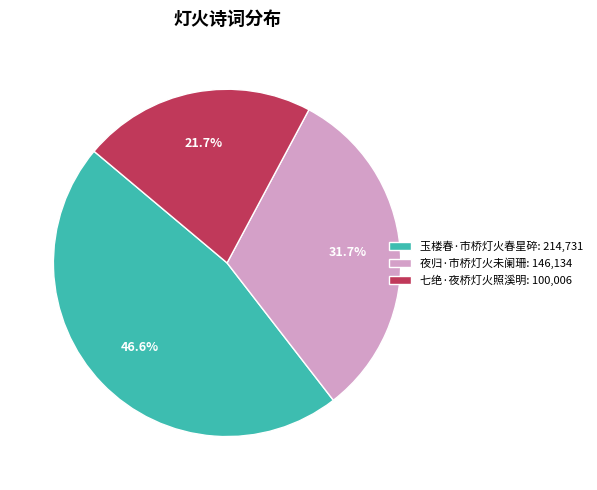

How many segments does this pie chart have?

3